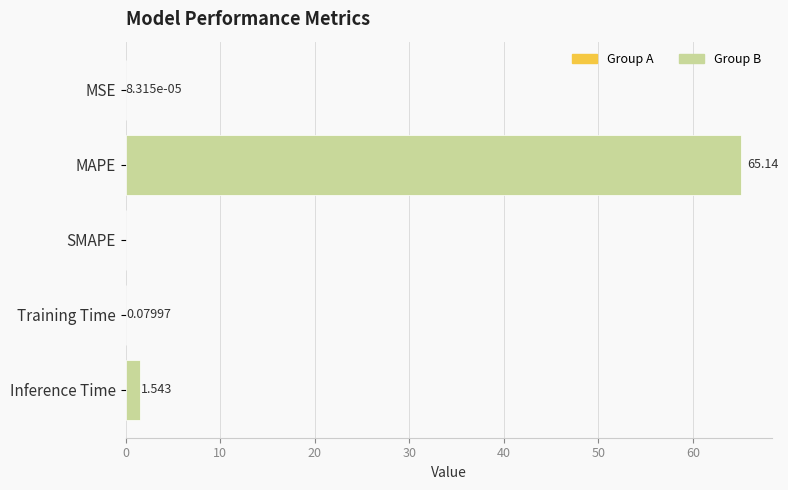

Which label corresponds to the largest value in the chart?

MAPE